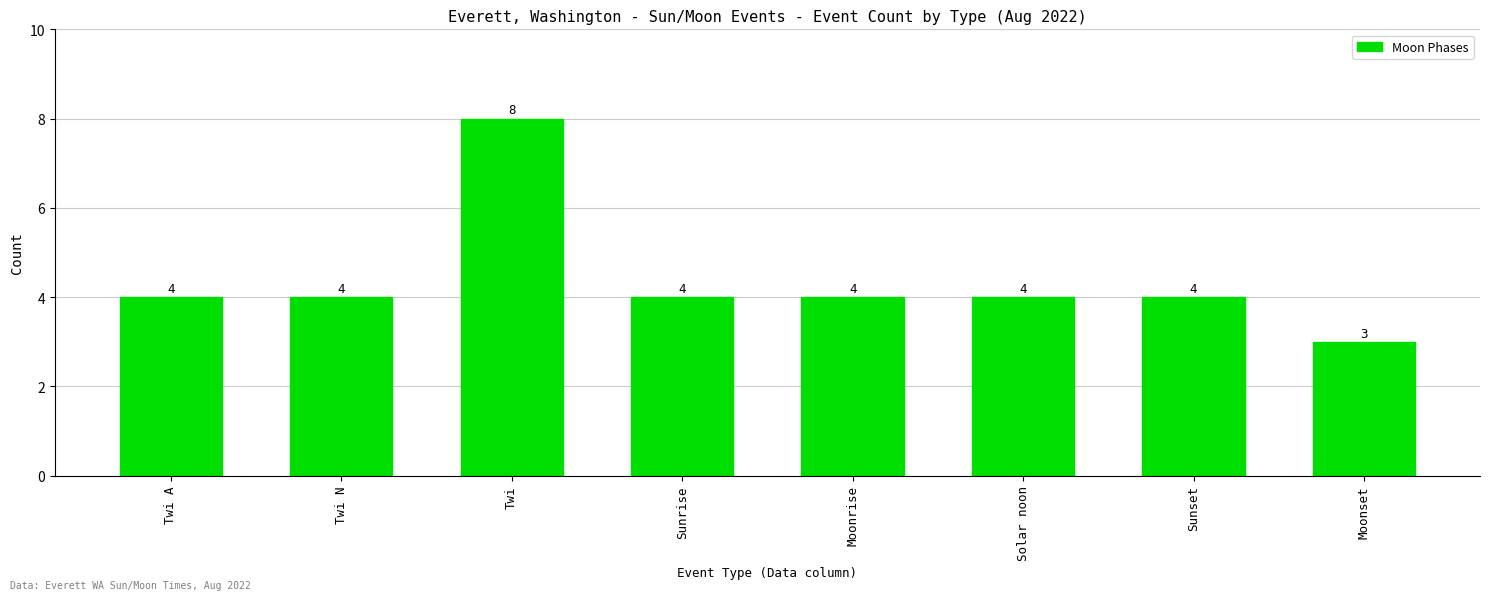

How many data points does each series have?

8